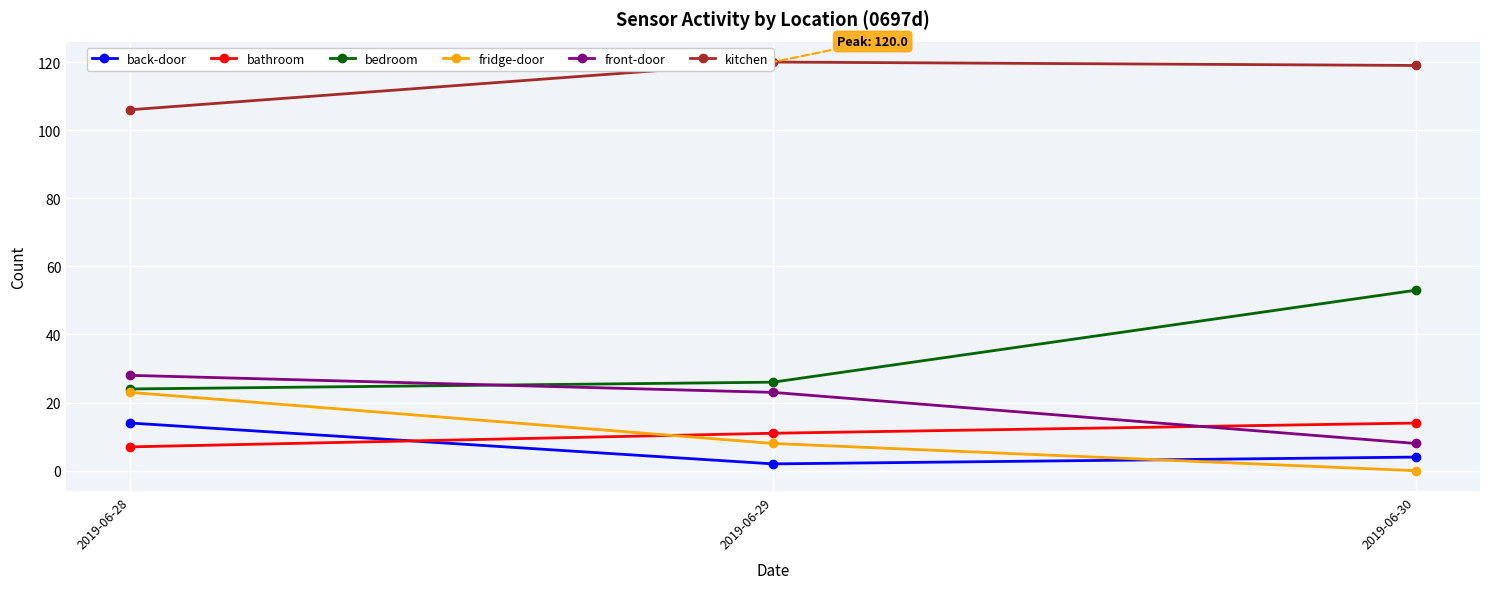

At which label does kitchen first exceed 119?

2019-06-29